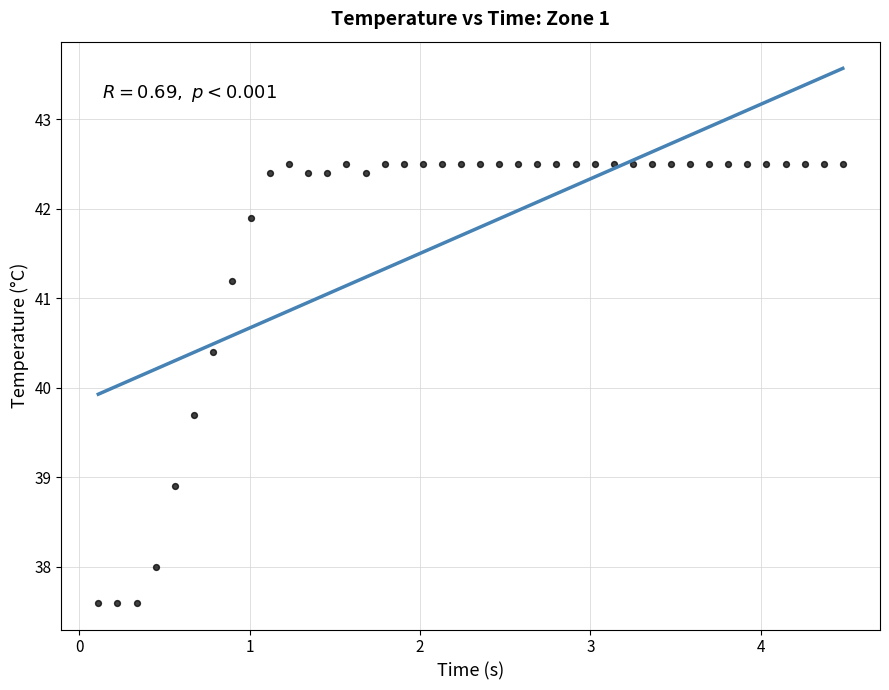

What Y value in the scatter plot is closest to 40?

39.7